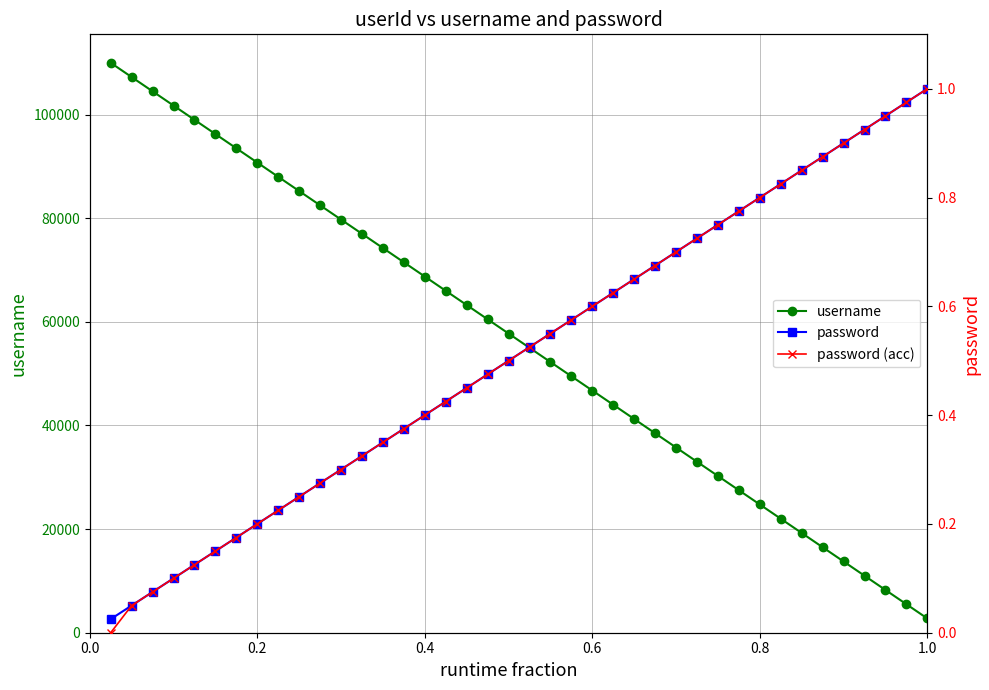

True or false: password (acc) and username intersect in this chart.

False